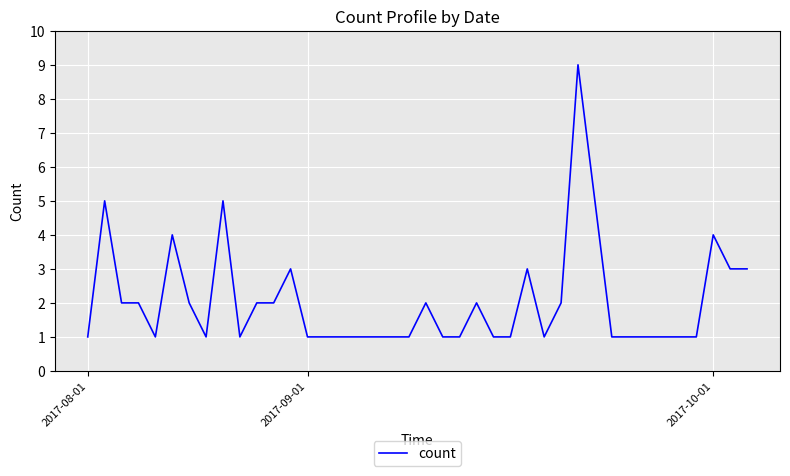

What is the difference between the maximum and minimum values?

8